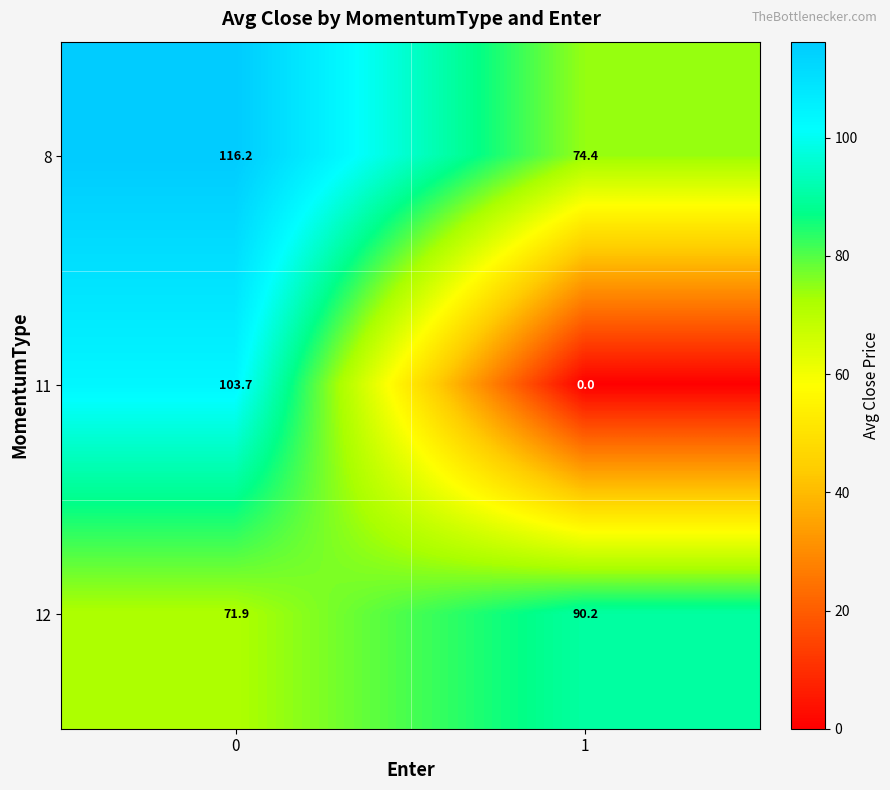

What is the sum of all 11 values?

103.7